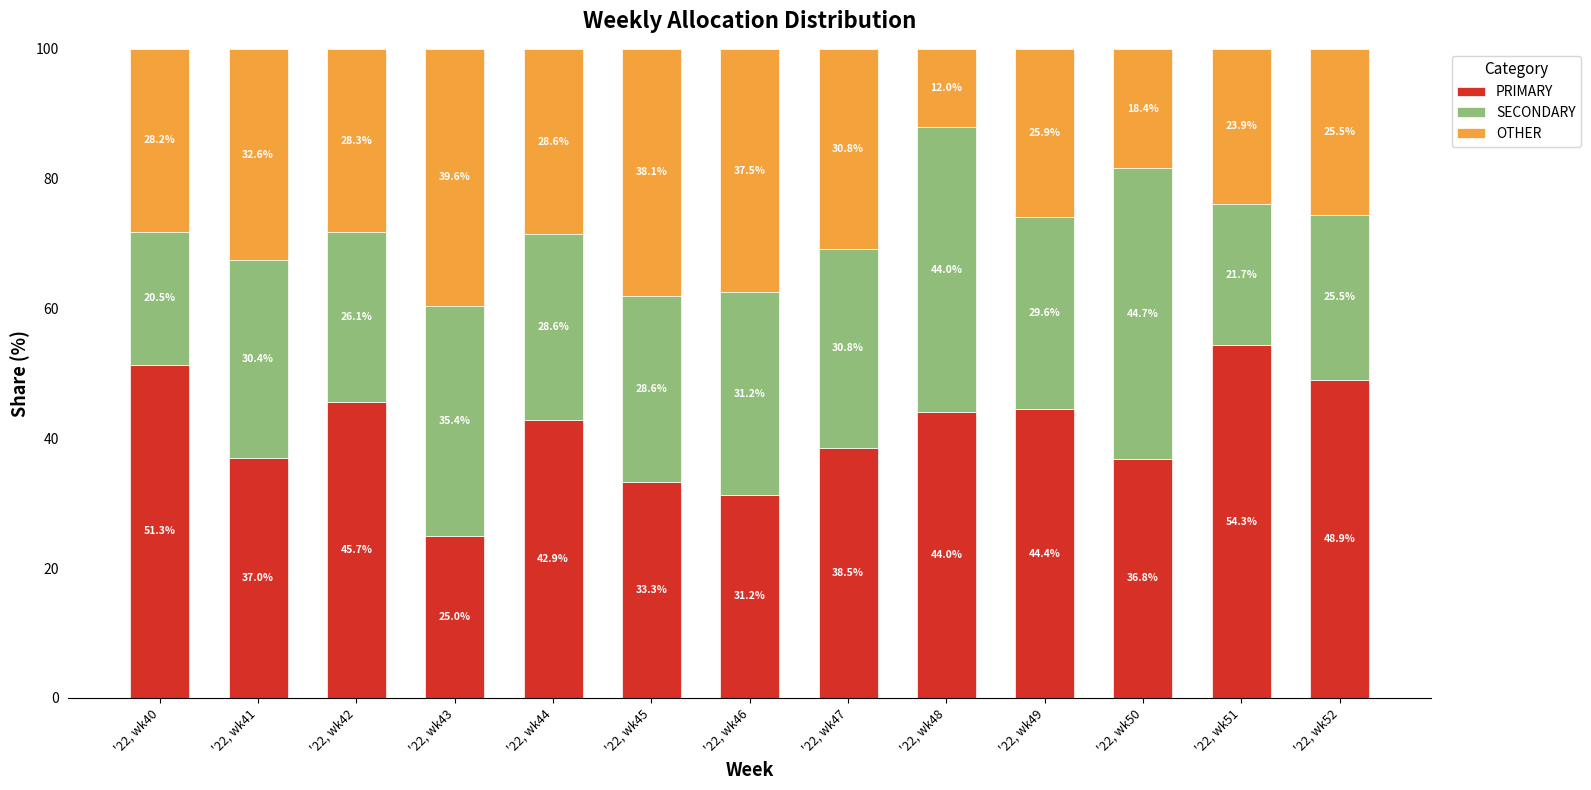

What value does the PRIMARY series have at '22, wk48?

44.0